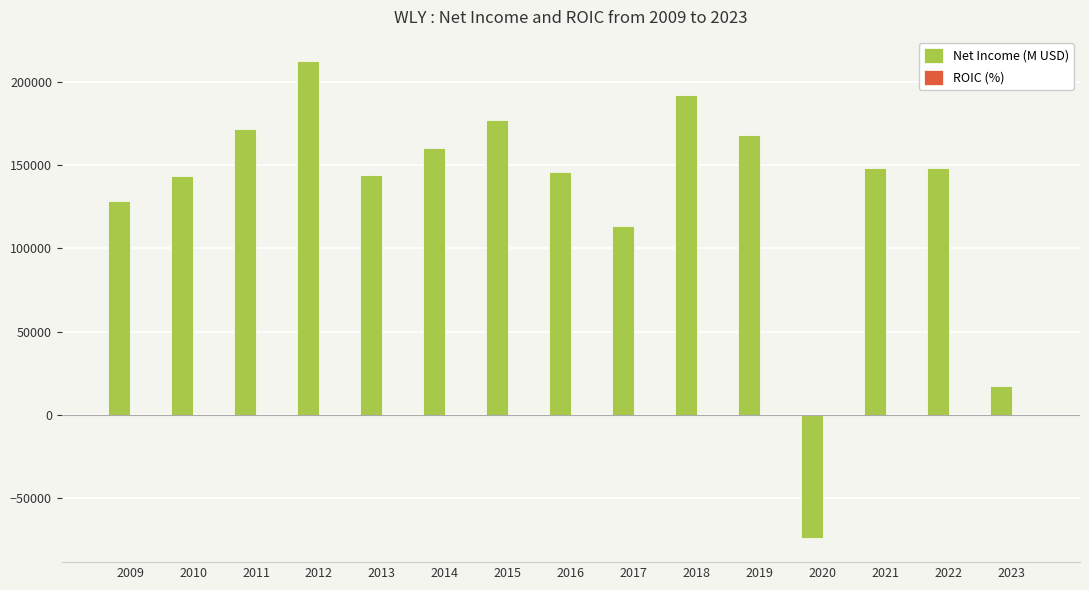

How many positive values does the Net Income (M USD) series have?

14